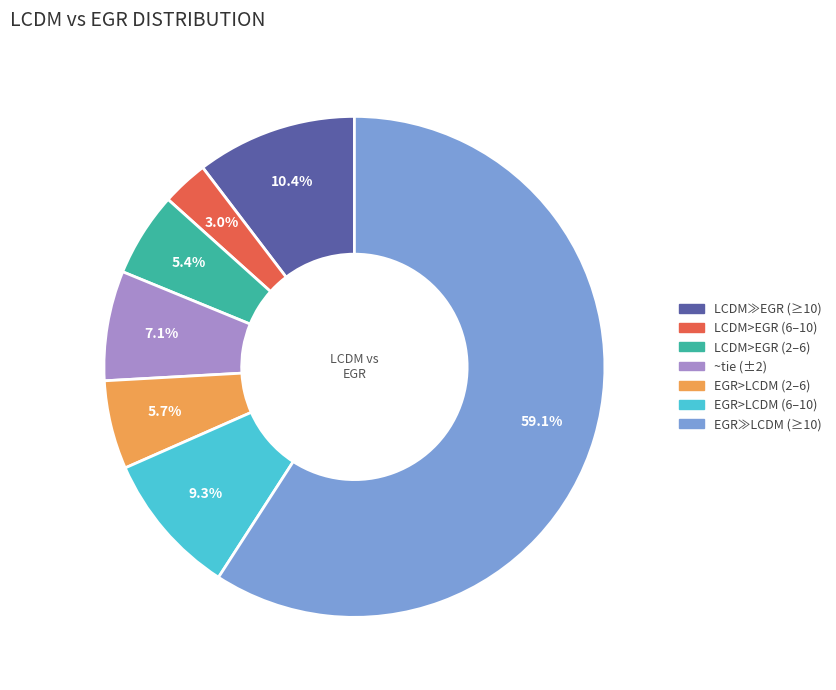

Which slice is the largest?

EGR≫LCDM (≥10)